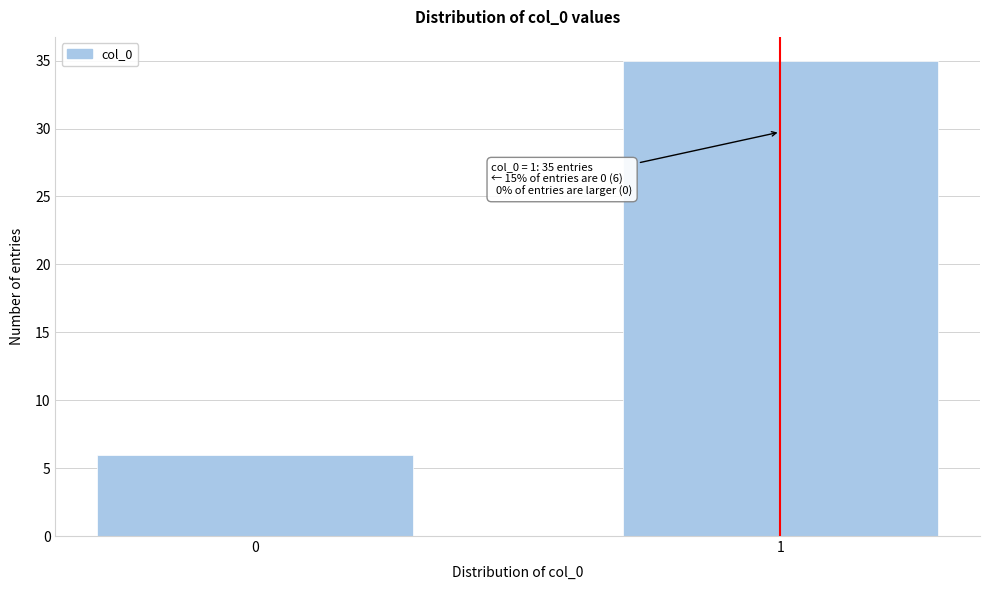

Reading left to right, what are all the values shown in this chart?

0=6	1=35